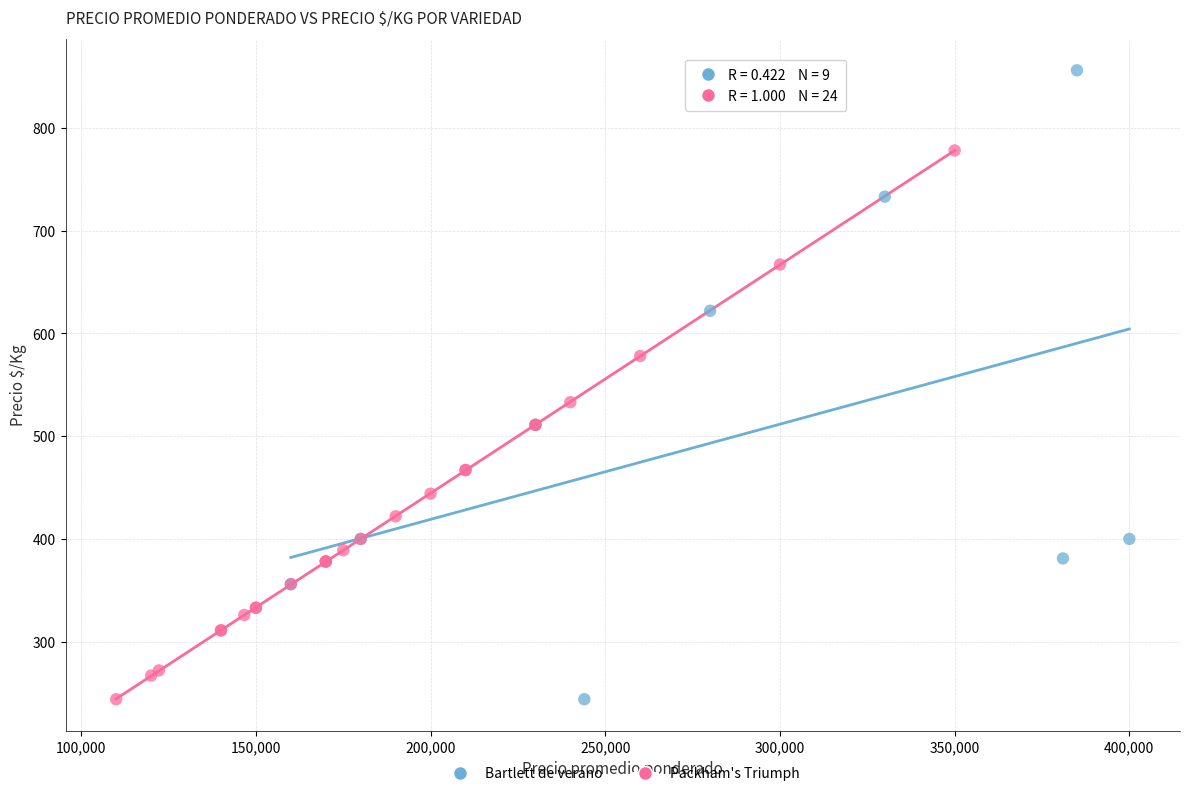

Which series has the widest spread of Y values?

Bartlett de verano